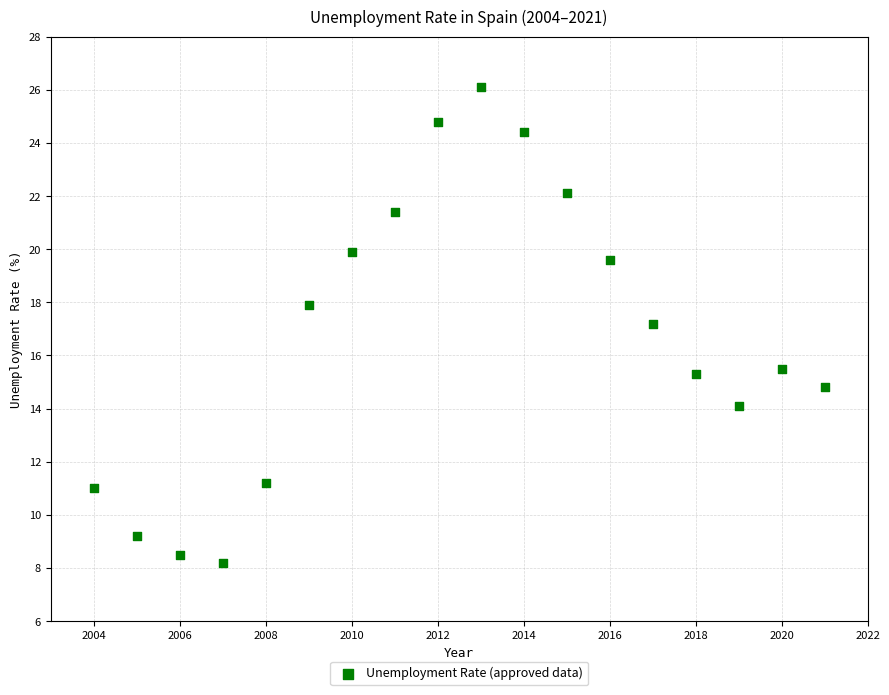

What is the range of Y values (max minus min)?

17.9